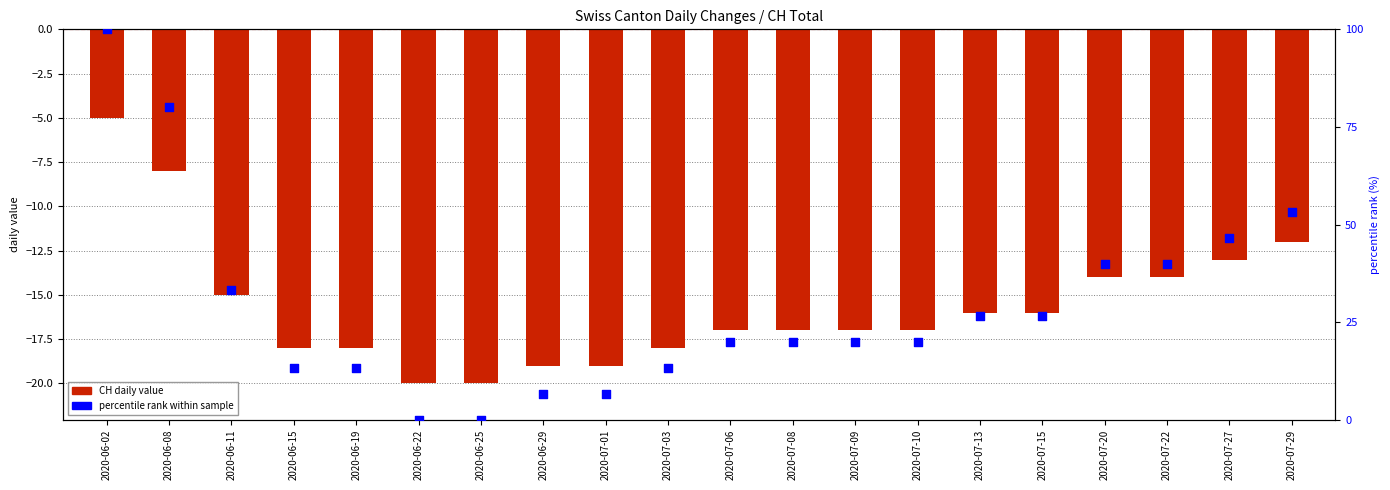

Is the value of CH daily value at 2020-07-22 greater than the value of percentile rank within sample at 2020-06-22?

No